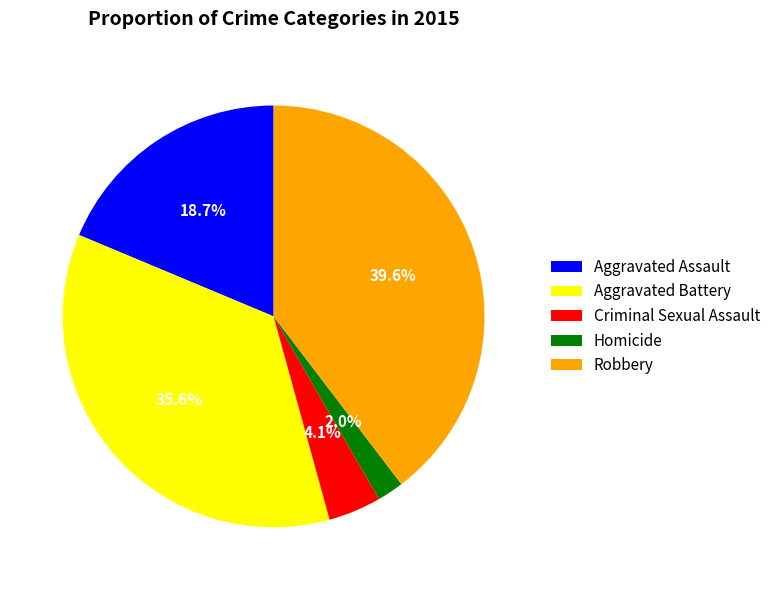

How many slices are in this pie chart?

5